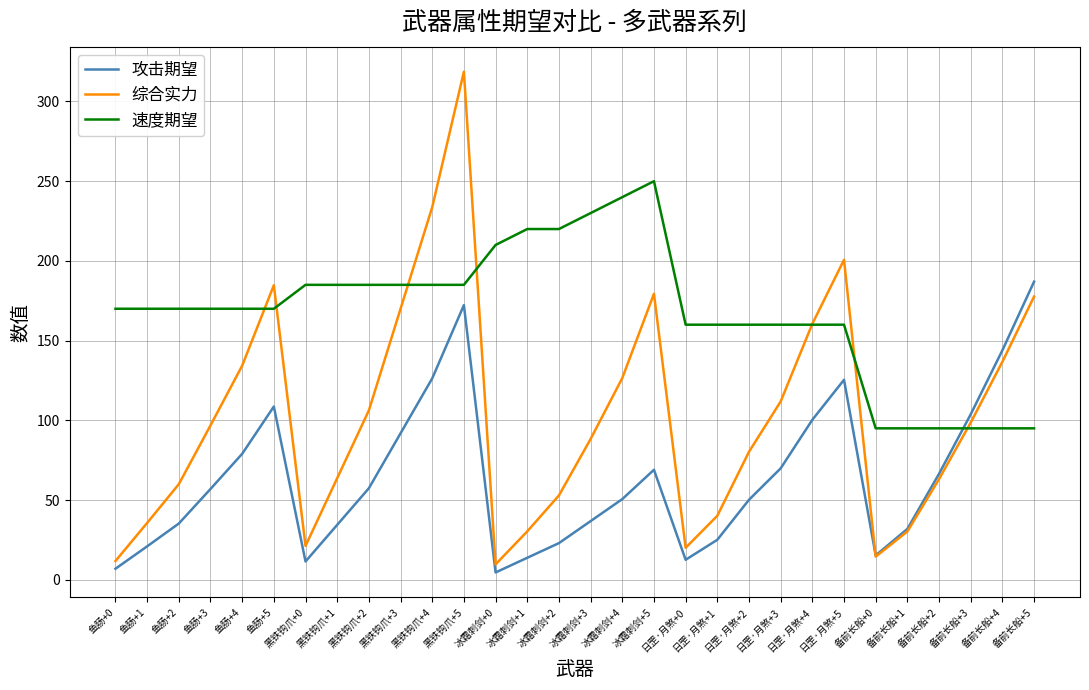

How many categories are shown in the chart?

30